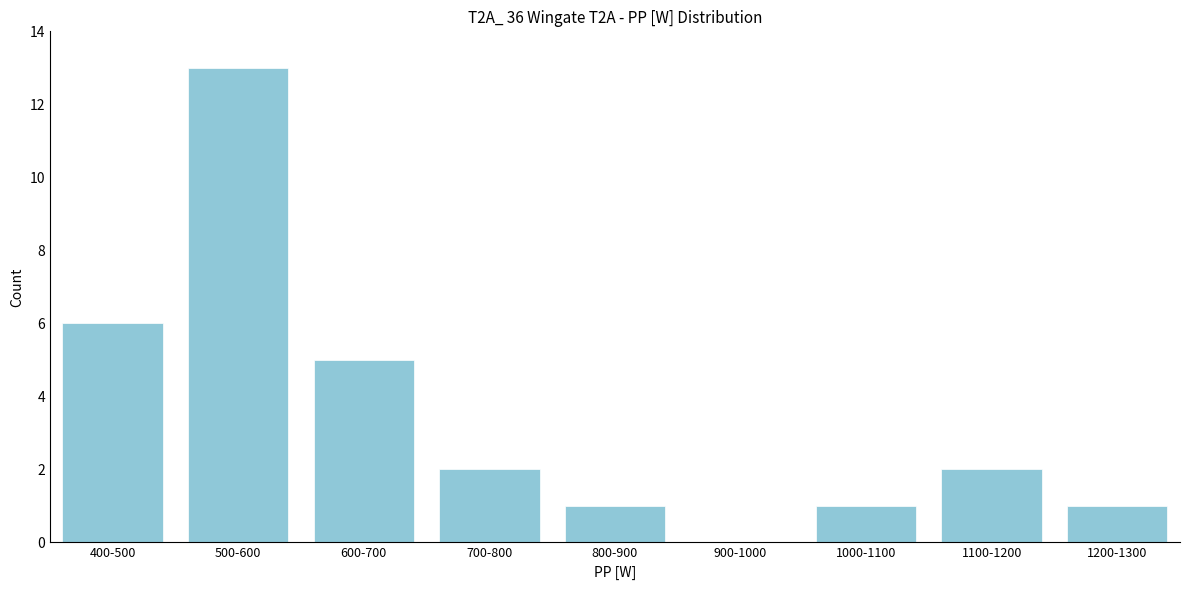

Reading right to left, extract all data points from this chart.

1200-1300=1	1100-1200=2	1000-1100=1	900-1000=0	800-900=1	700-800=2	600-700=5	500-600=13	400-500=6